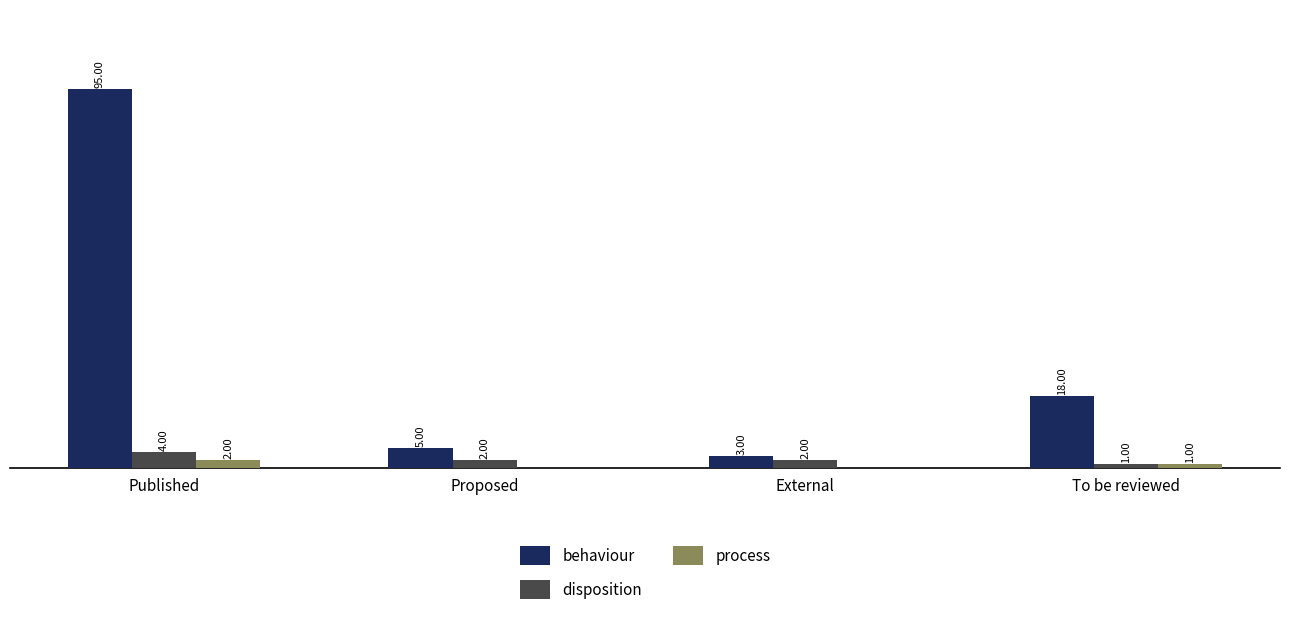

Which series changed the most between Proposed and External?

behaviour